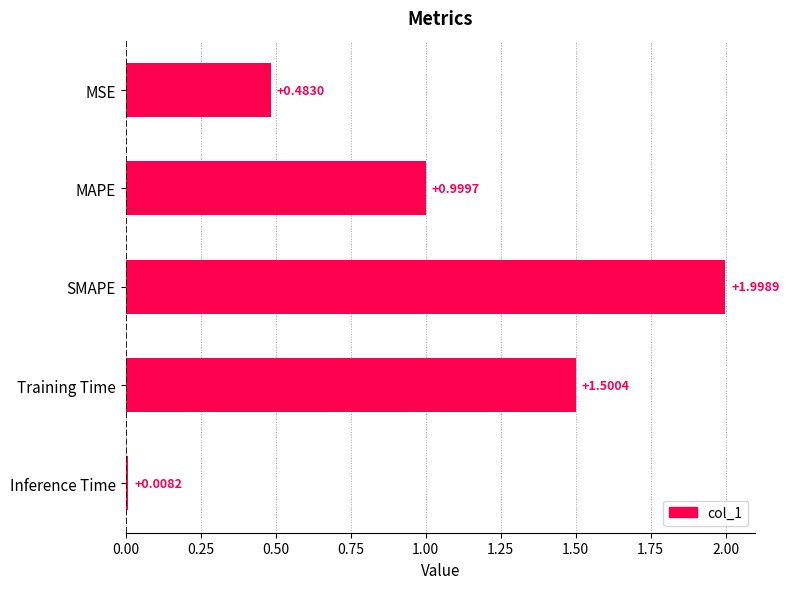

What is the label of the 3rd bar from the top?

SMAPE